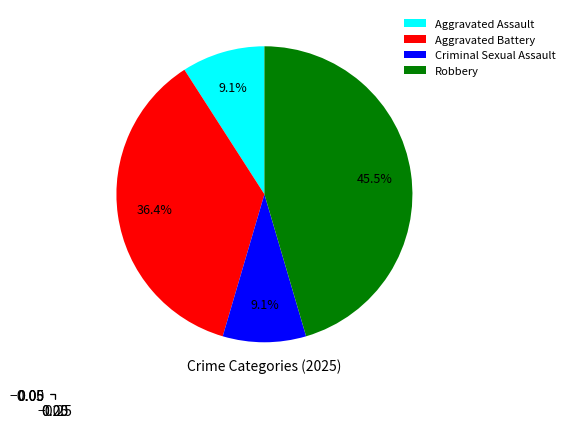

How many segments does this pie chart have?

4